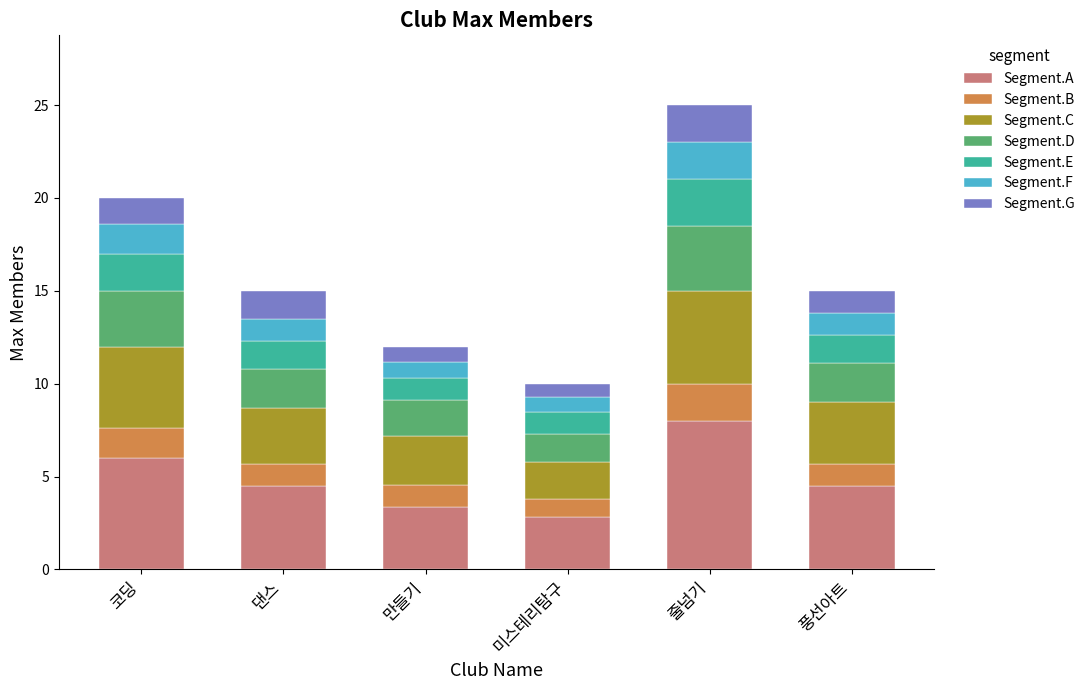

What is the maximum value for Segment.A?

8.0